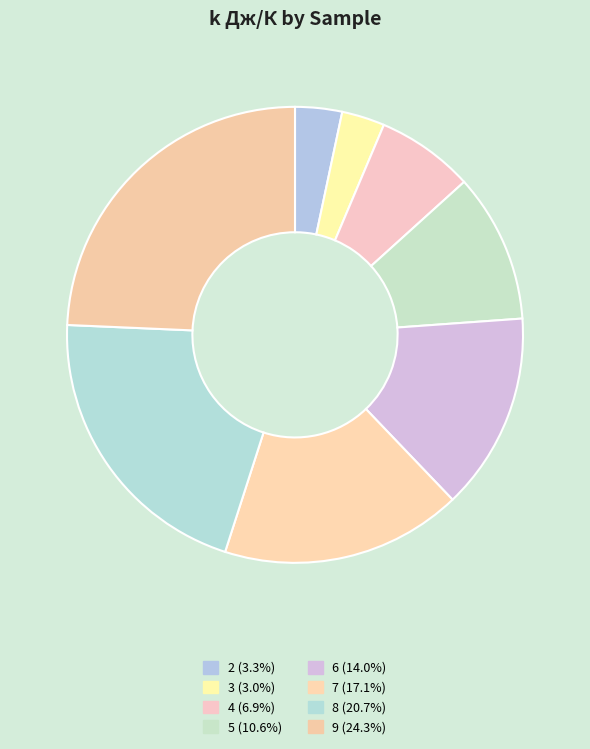

Count the number of slices in the pie.

8